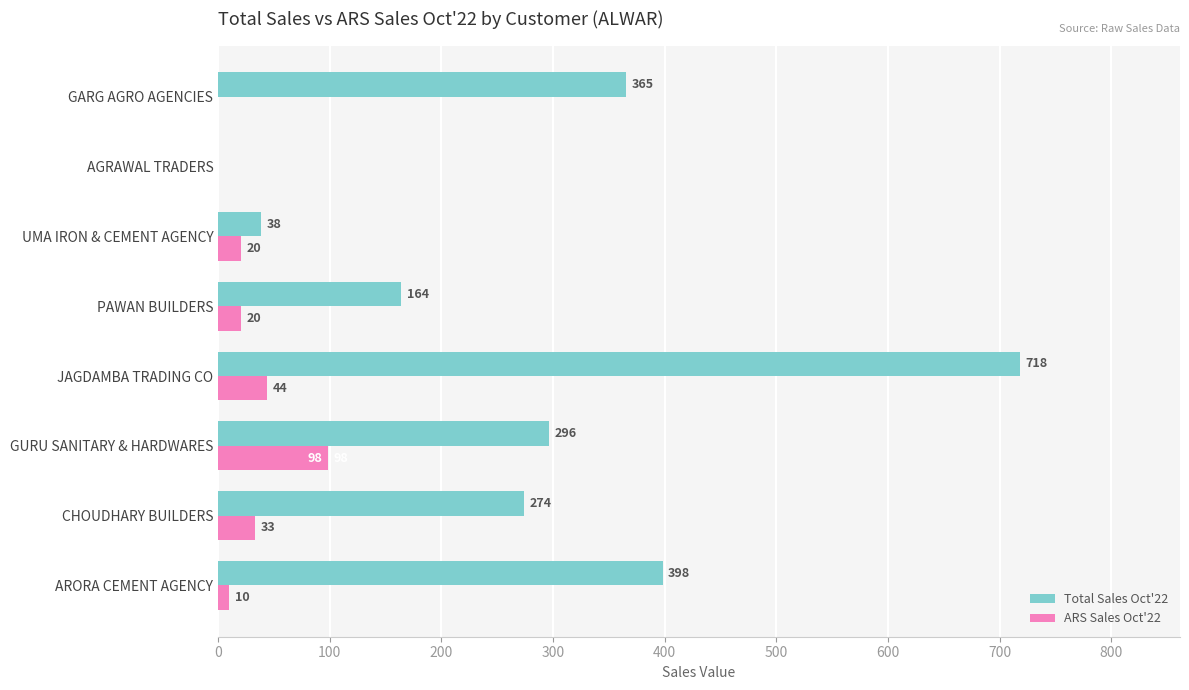

Is the value of Total Sales Oct'22 at PAWAN BUILDERS greater than the value of ARS Sales Oct'22 at AGRAWAL TRADERS?

Yes